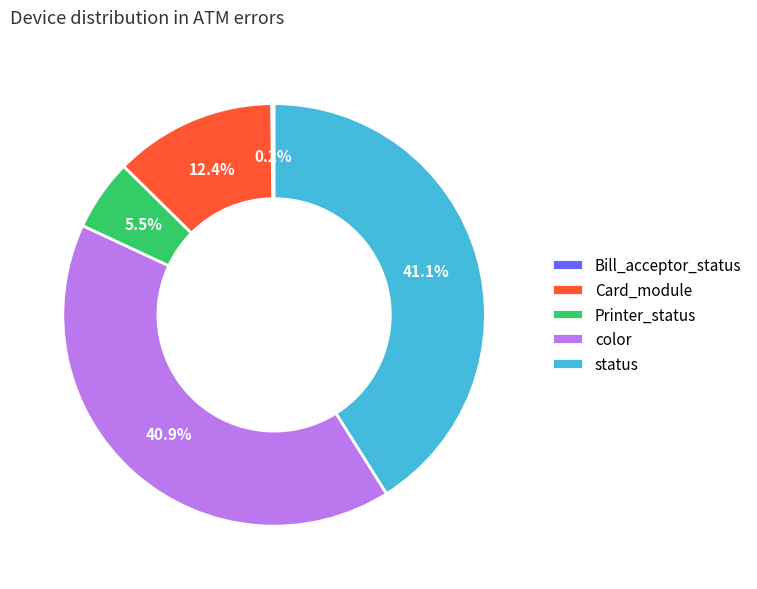

To the nearest percent, what is the difference between the largest and smallest slice percentages?

41%